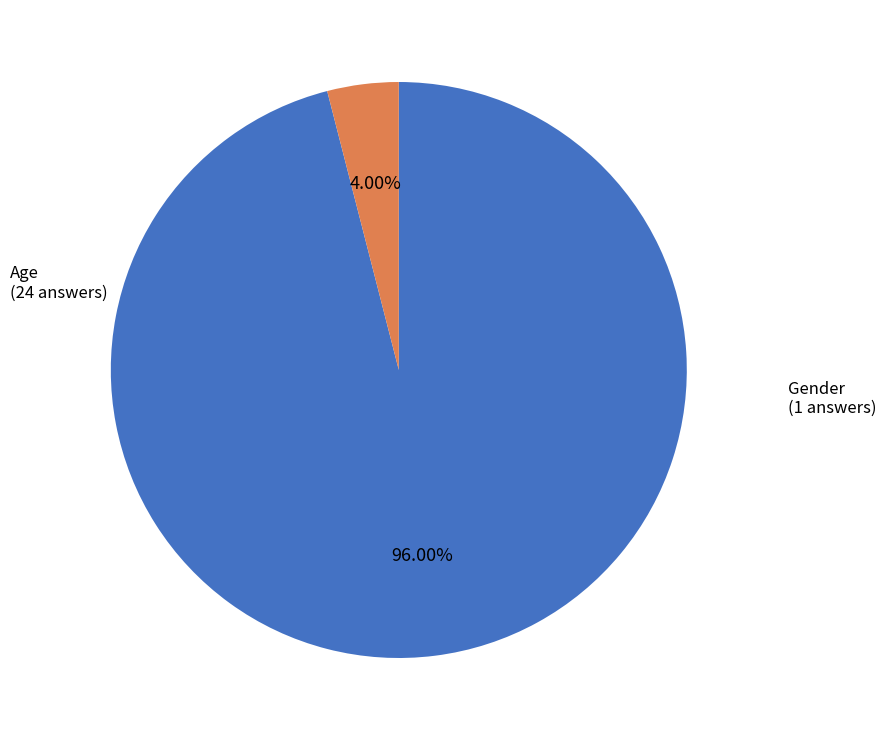

To the nearest percent, what is the average slice percentage?

50%